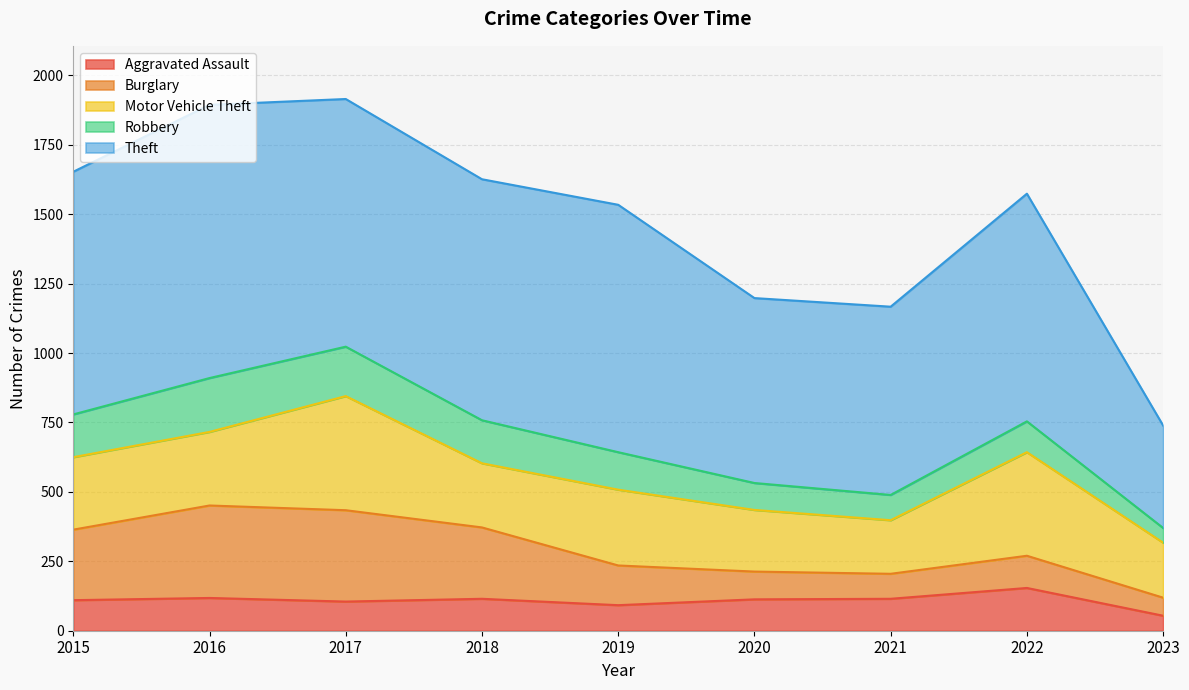

What is the value of the Motor Vehicle Theft point at the 8th from the left?

373